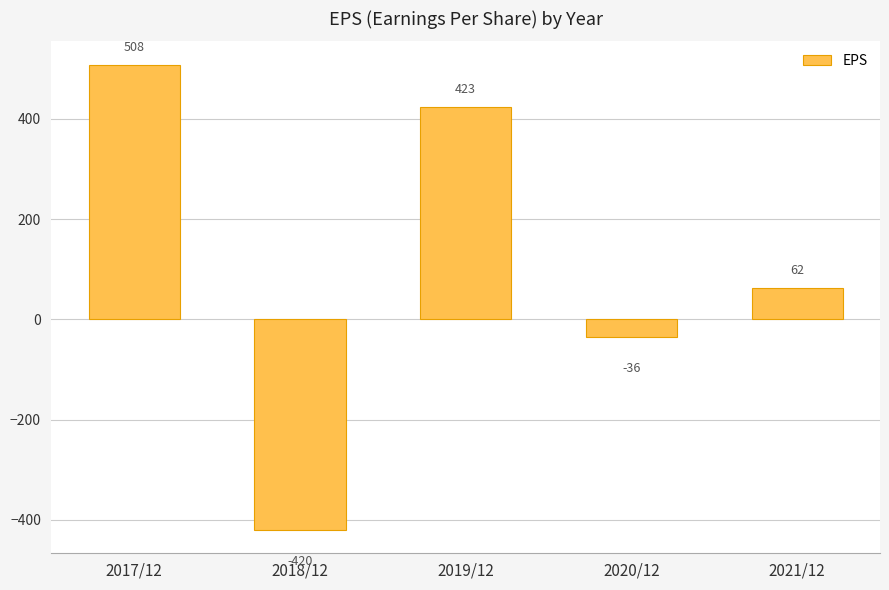

What is the greatest value displayed?

508